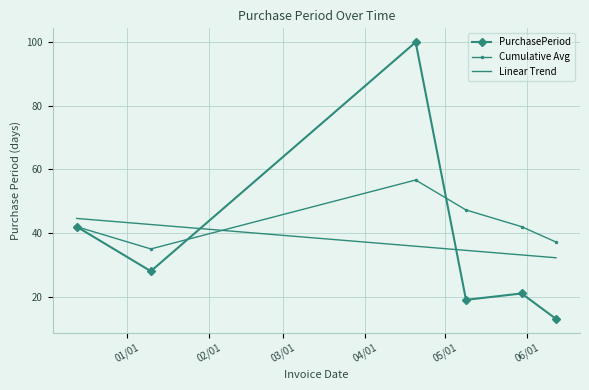

Which series has the largest total across all categories?

Cumulative Avg